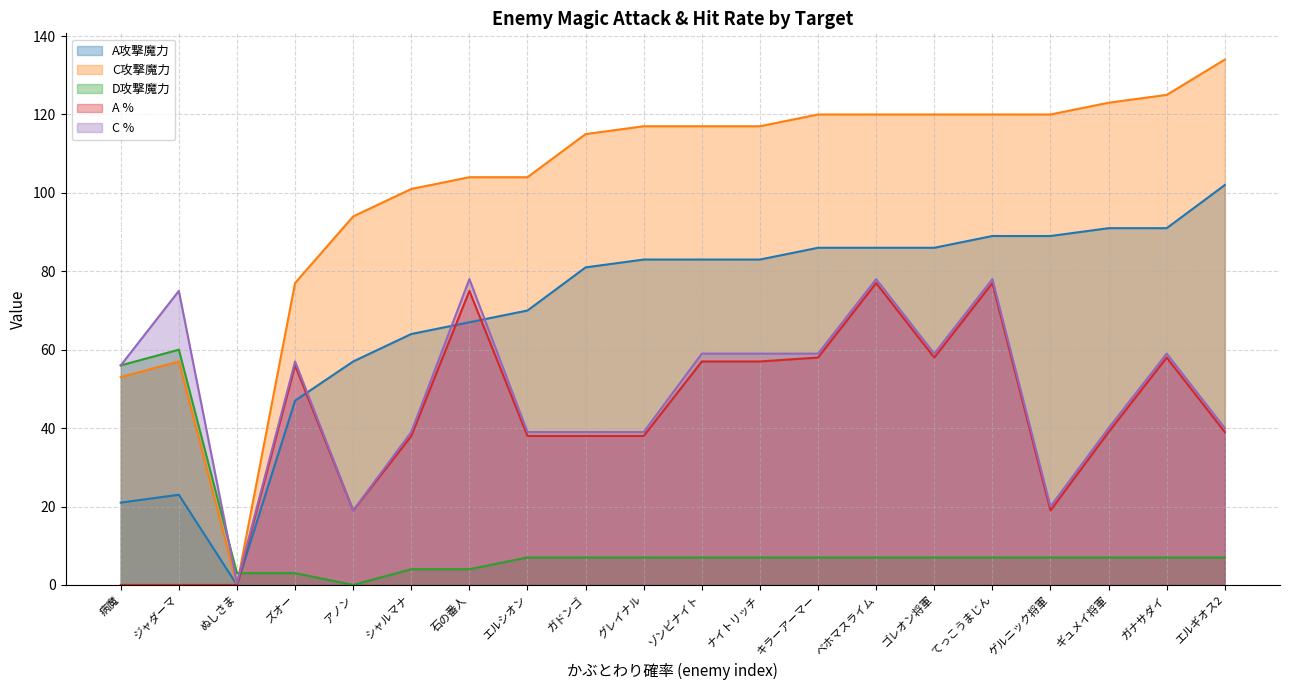

True or false: C % and A攻撃魔力 cross at least once.

True